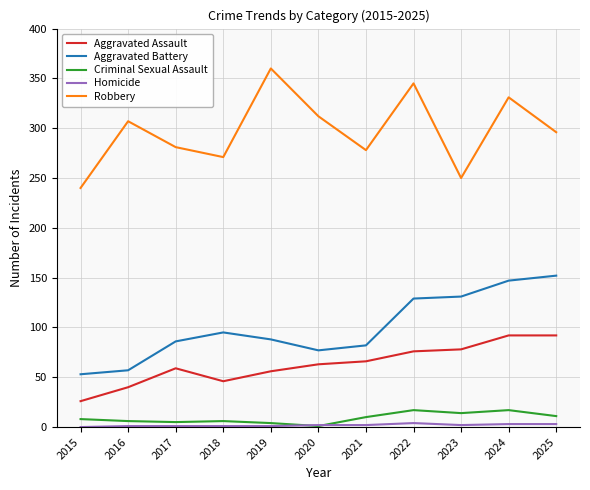

The value of Robbery at 2024 is 331. True or false?

True